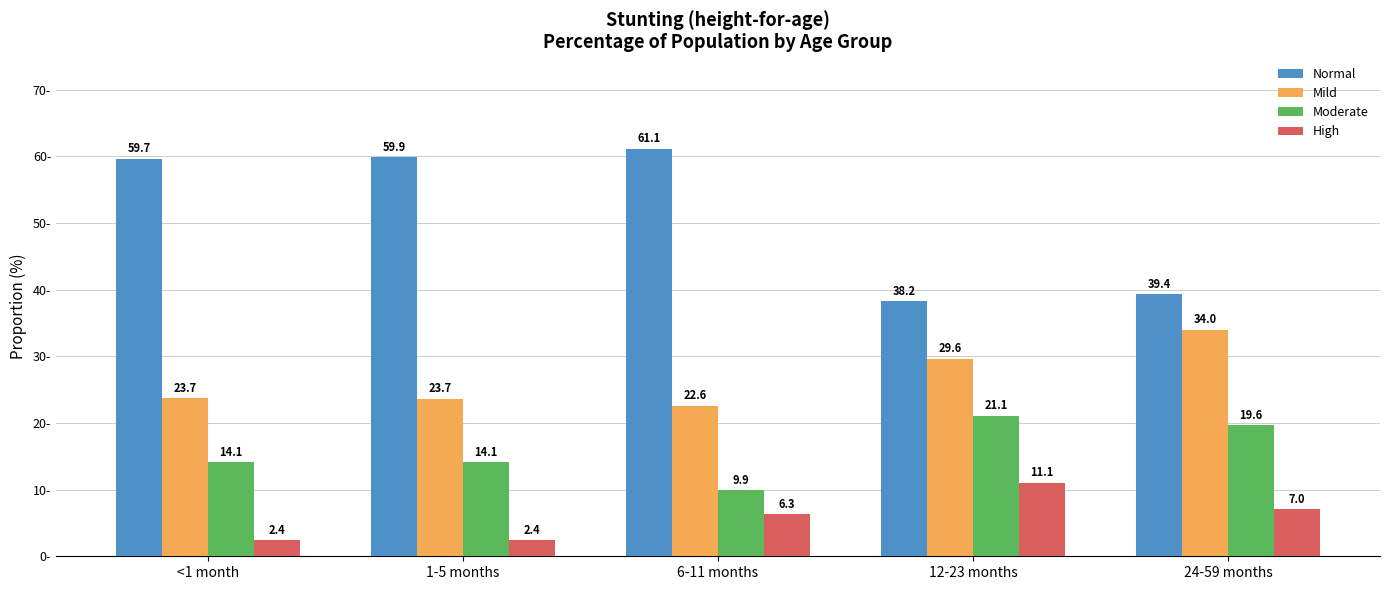

At 24-59 months, list the series in order from largest to smallest.

Normal, Mild, Moderate, High